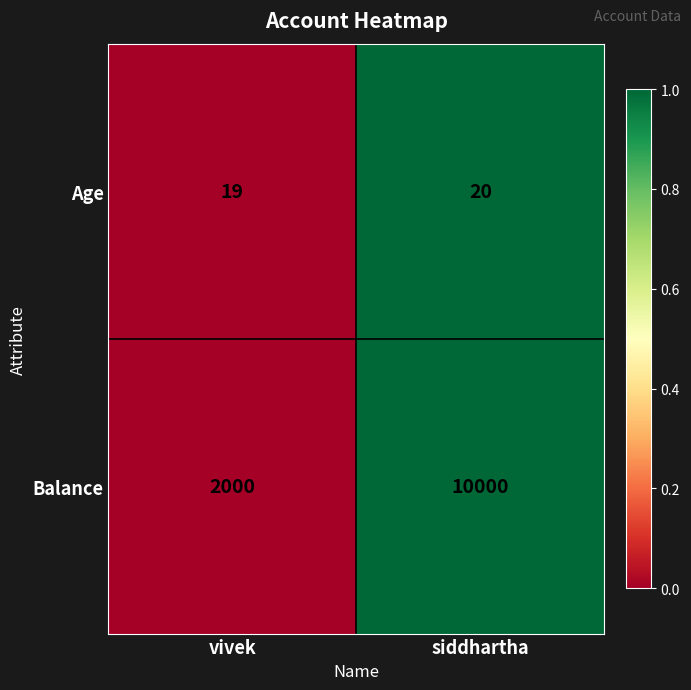

Which series has the largest total across all categories?

Balance